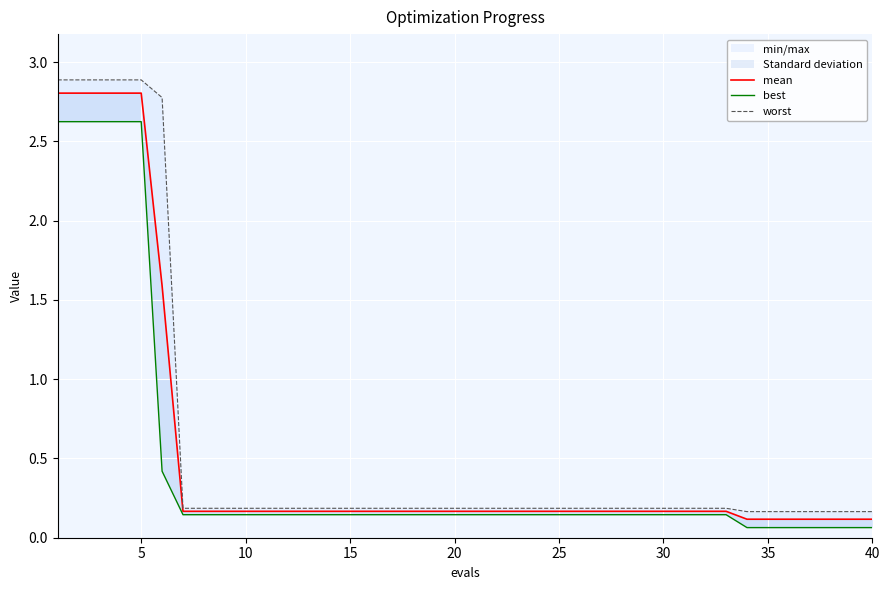

How many lines are shown in the chart?

3